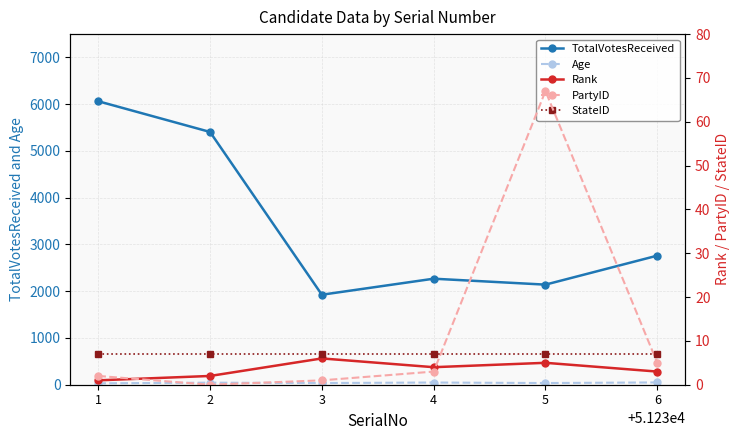

What value does the Rank series have at 1?

1